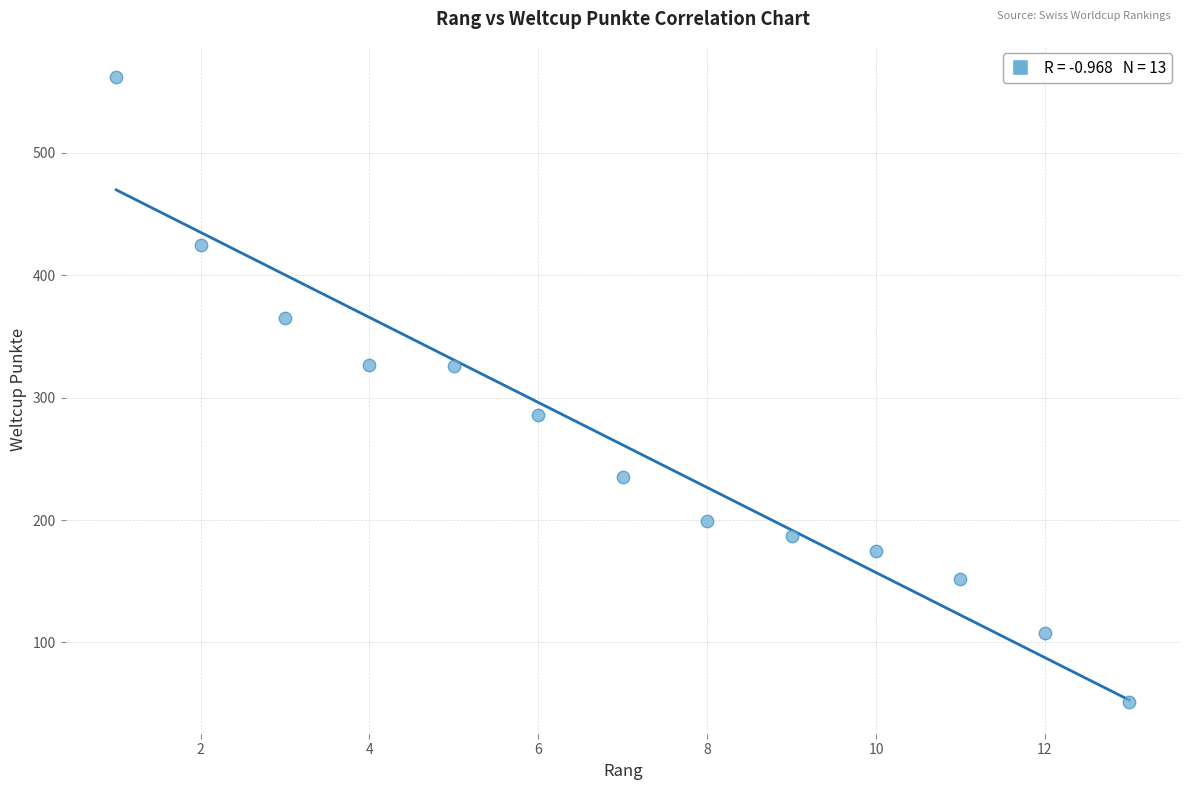

What is the range of X values (max minus min)?

12